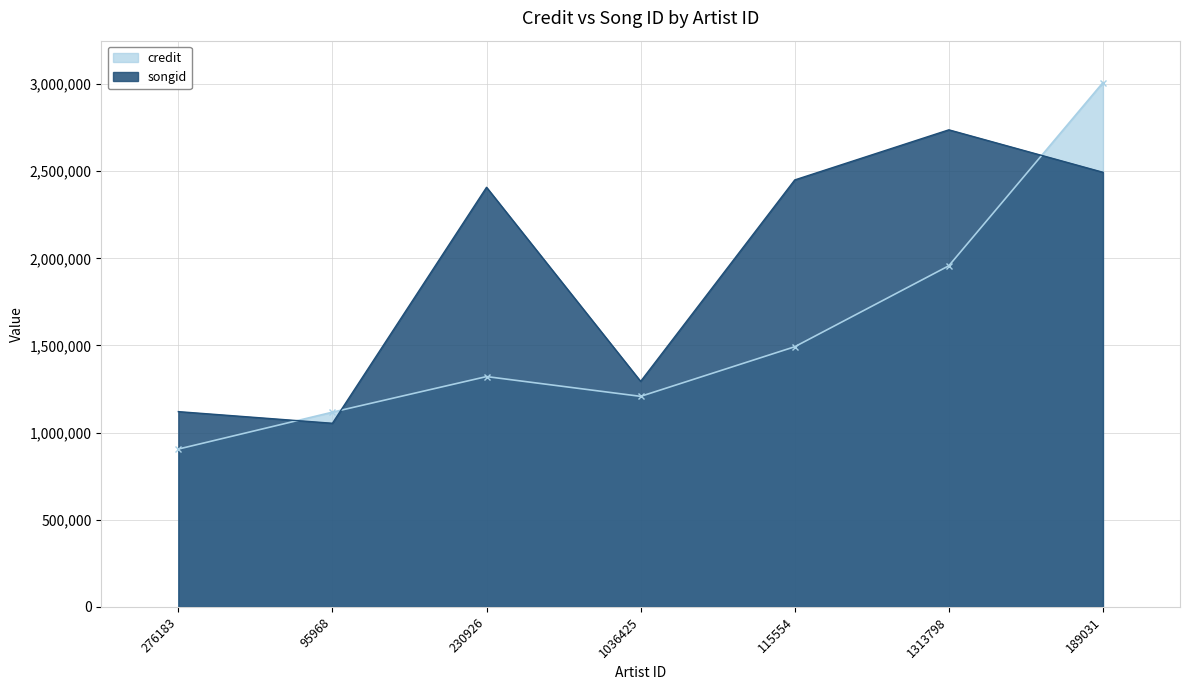

Which label corresponds to the largest value in the chart?

189031